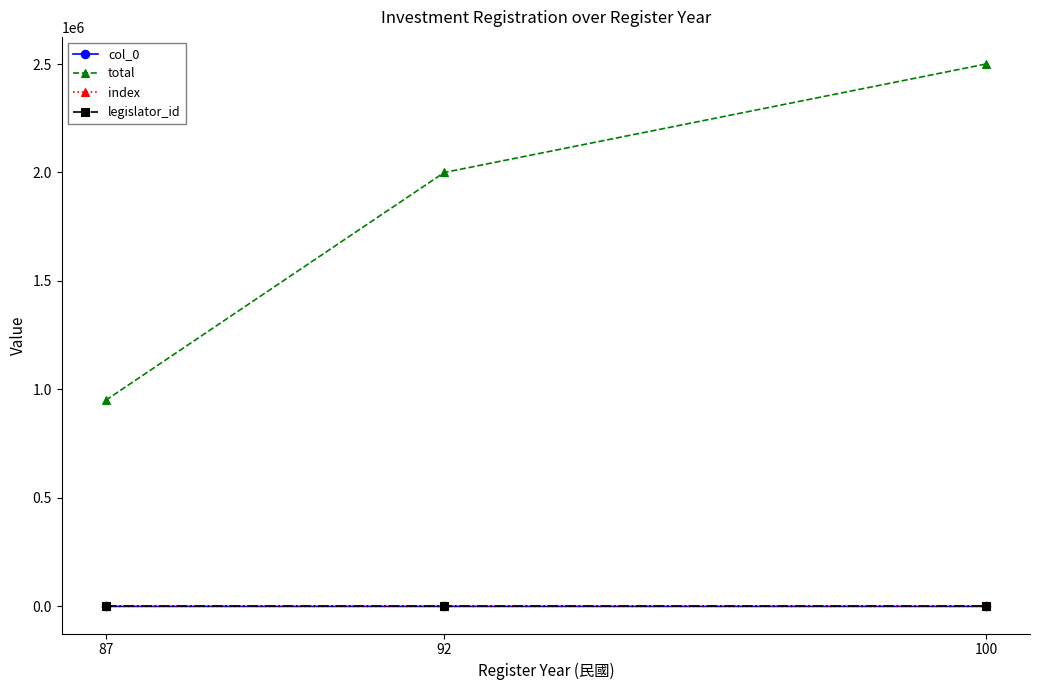

Which has a higher value, 92 or 87?

92